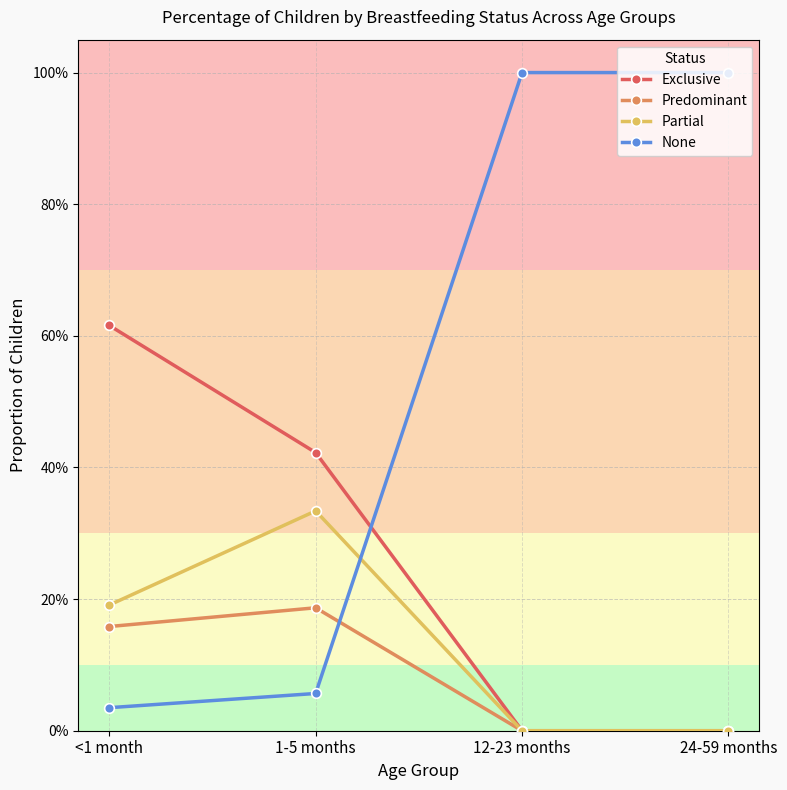

Reading left to right, extract all data points from this chart.

Exclusive: 0.6	0.4	0.0	0.0
Predominant: 0.2	0.2	0.0	0.0
Partial: 0.2	0.3	0.0	0.0
None: 0.0	0.1	1.0	1.0